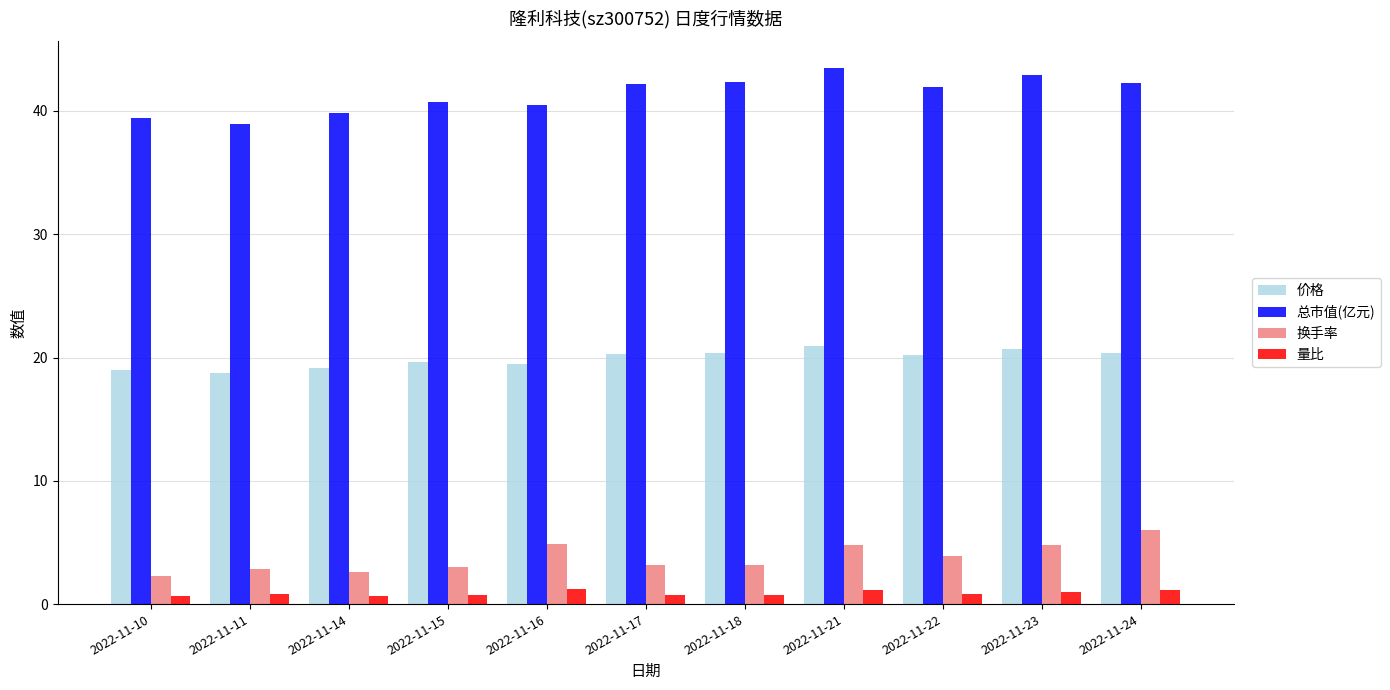

What is the spread (max minus min) of values at 2022-11-15?

40.0